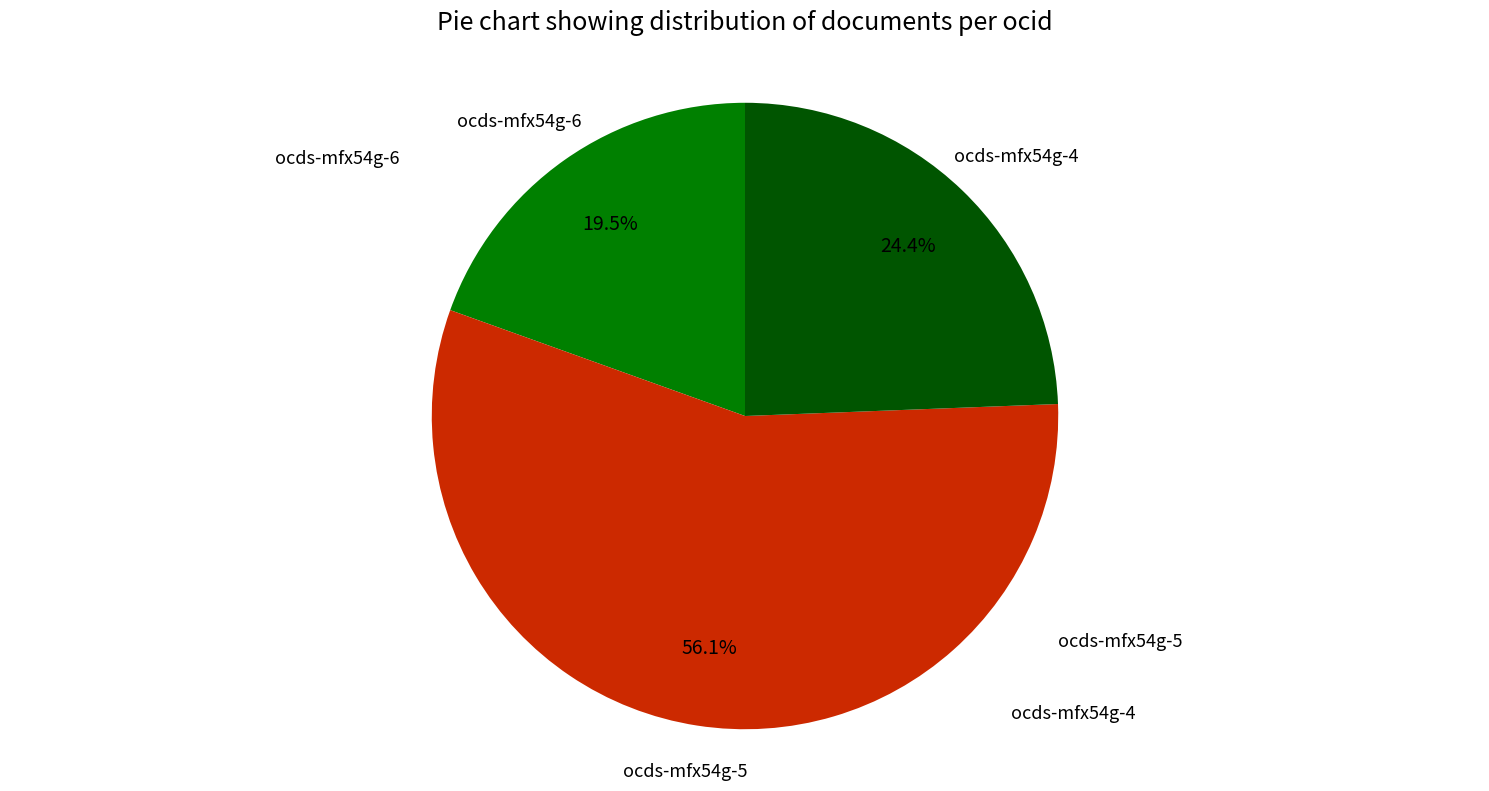

Does ocds-mfx54g-4 account for over 50% of the chart?

No